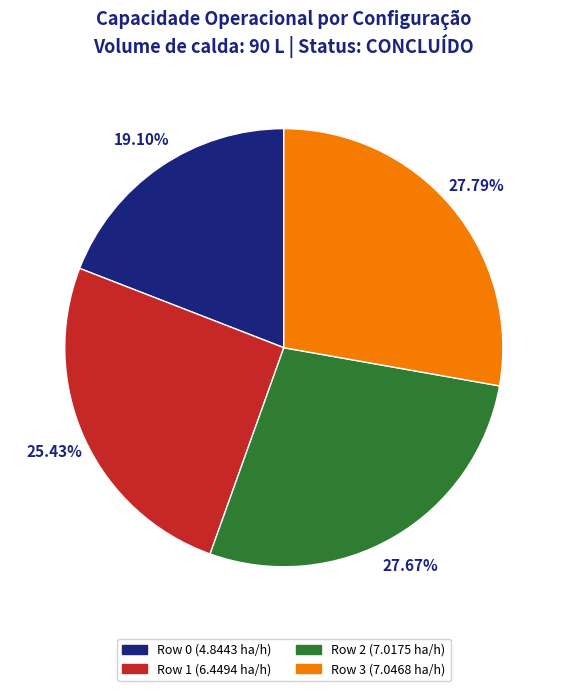

Approximately how many times larger is the value at Row 2 (7.0175 ha/h) compared to Row 3 (7.0468 ha/h)?

1.0